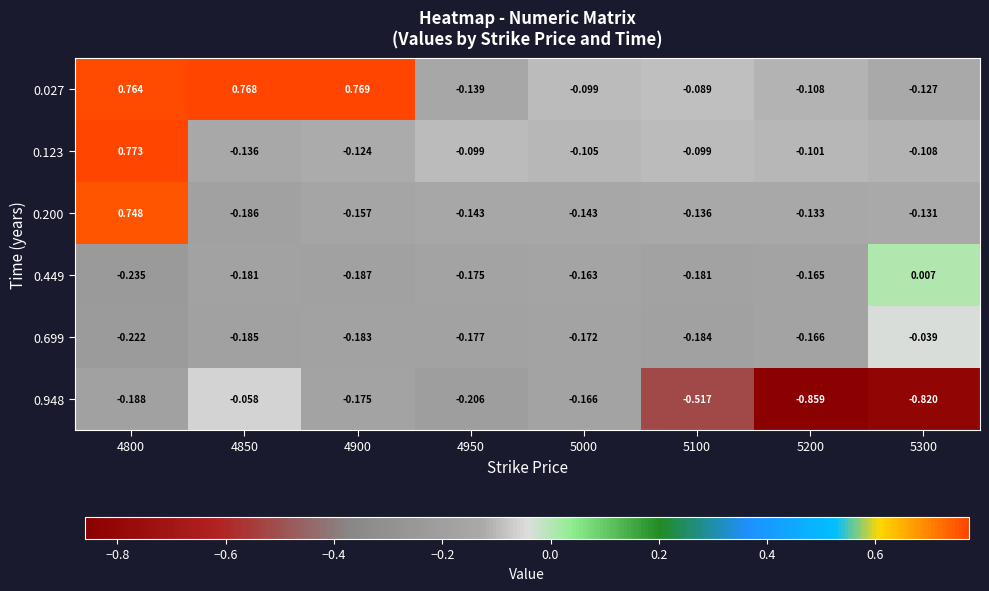

How many categories are shown in the chart?

8